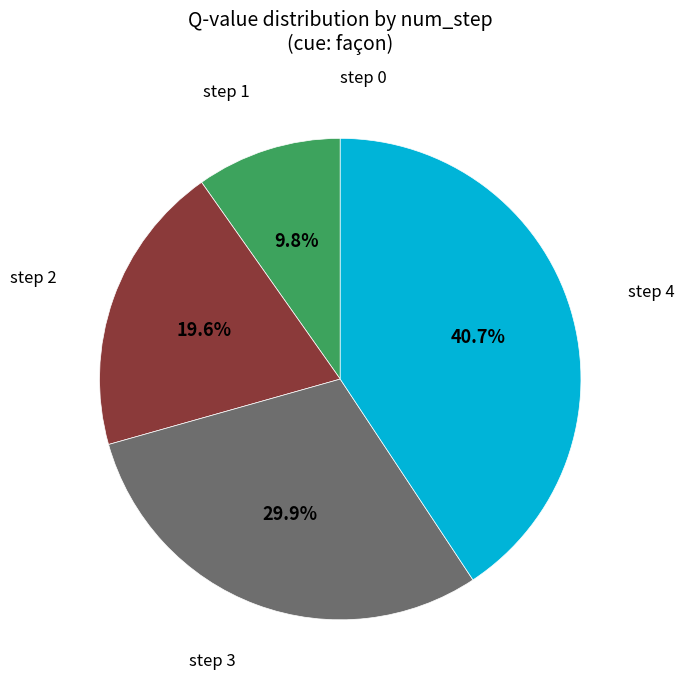

Combined, do step 1 and step 2 account for over 50%?

No